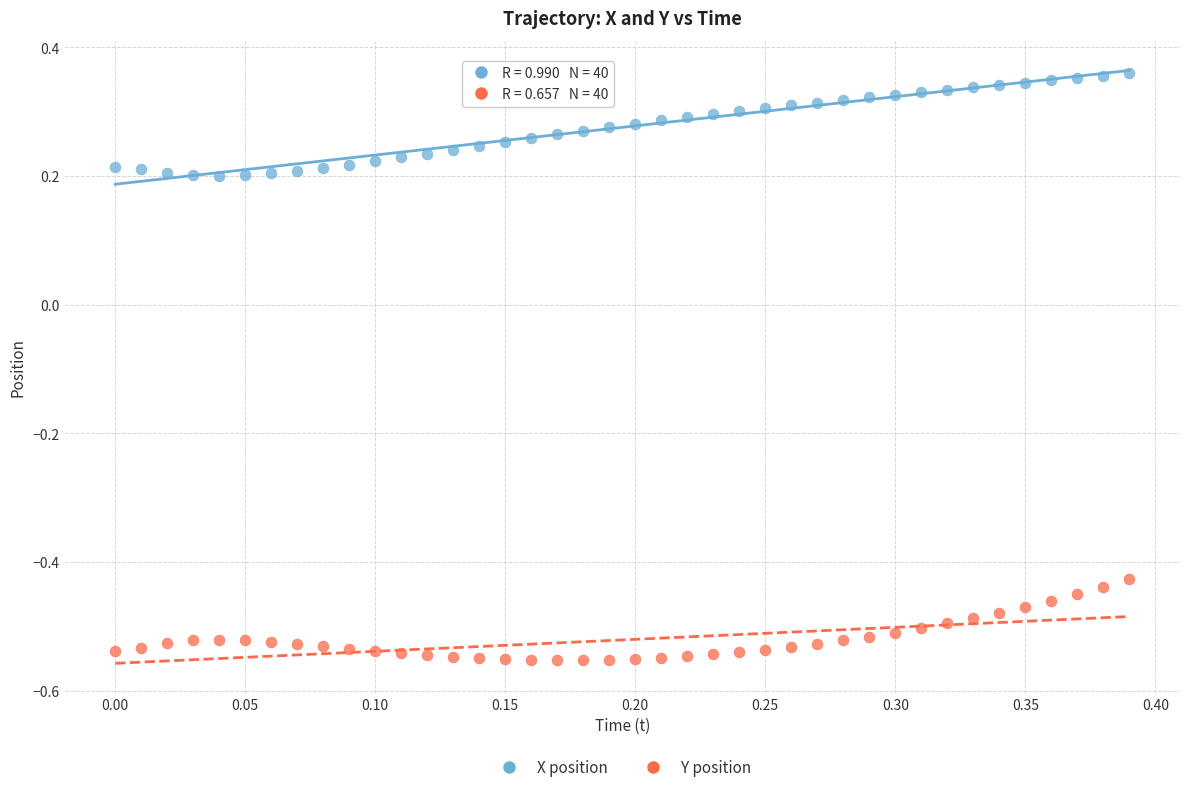

Which series reaches the maximum Y coordinate?

X position